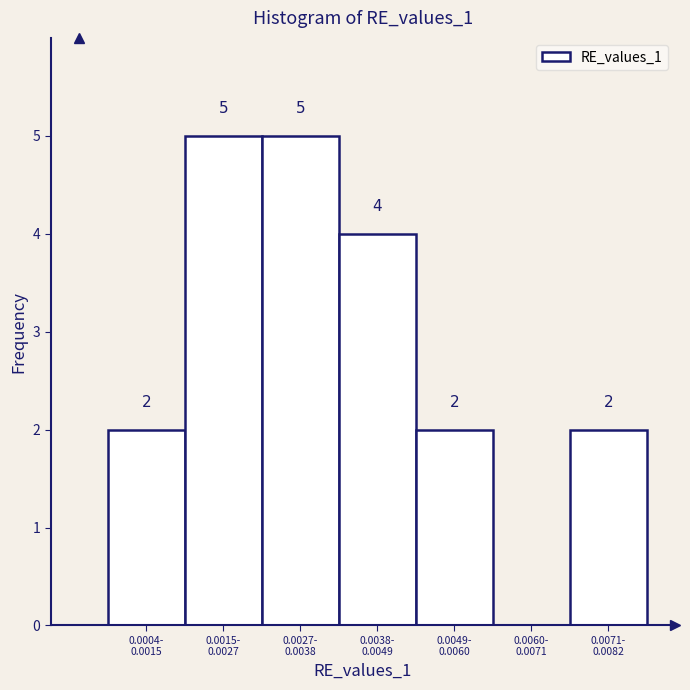

What is the sum of all values?

20